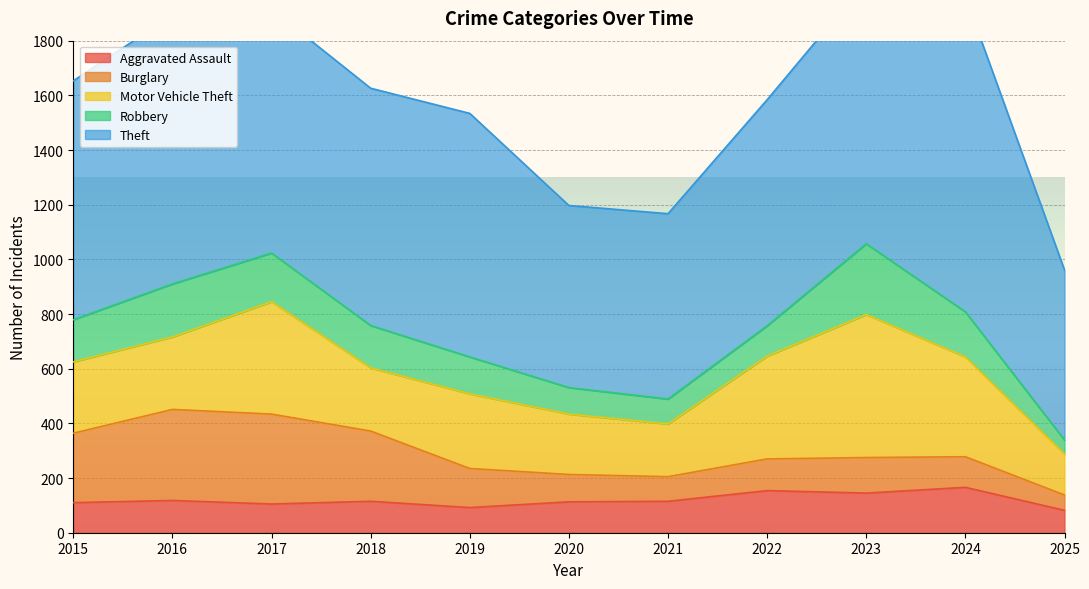

True or false: Theft has more than 1 points higher than both neighbors.

True